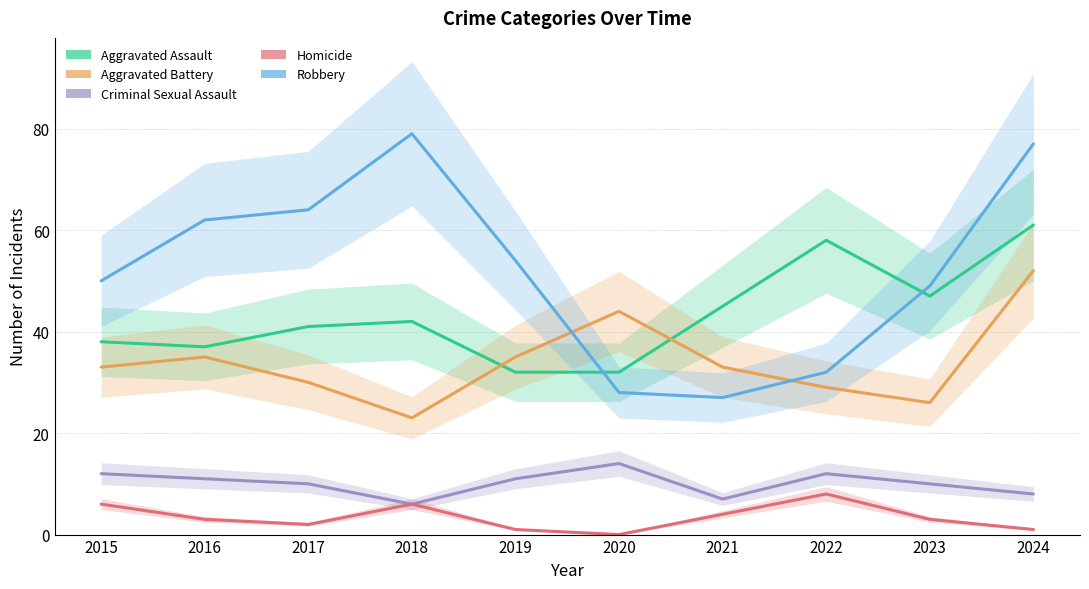

Reading right to left, extract all data points from this chart.

Aggravated Assault: 2024=61	2023=47	2022=58	2021=45	2020=32	2019=32	2018=42	2017=41	2016=37	2015=38
Aggravated Battery: 2024=52	2023=26	2022=29	2021=33	2020=44	2019=35	2018=23	2017=30	2016=35	2015=33
Criminal Sexual Assault: 2024=8	2023=10	2022=12	2021=7	2020=14	2019=11	2018=6	2017=10	2016=11	2015=12
Homicide: 2024=1	2023=3	2022=8	2021=4	2020=0	2019=1	2018=6	2017=2	2016=3	2015=6
Robbery: 2024=77	2023=49	2022=32	2021=27	2020=28	2019=54	2018=79	2017=64	2016=62	2015=50